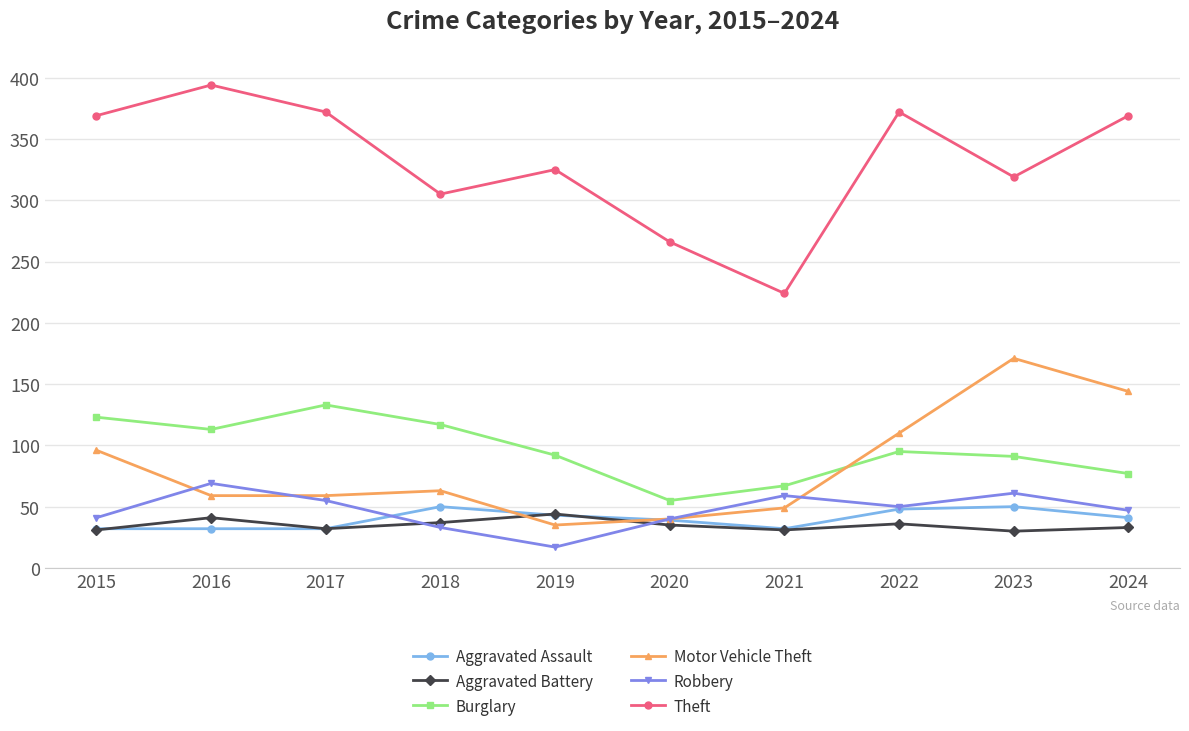

Which series has the widest spread of values?

Theft